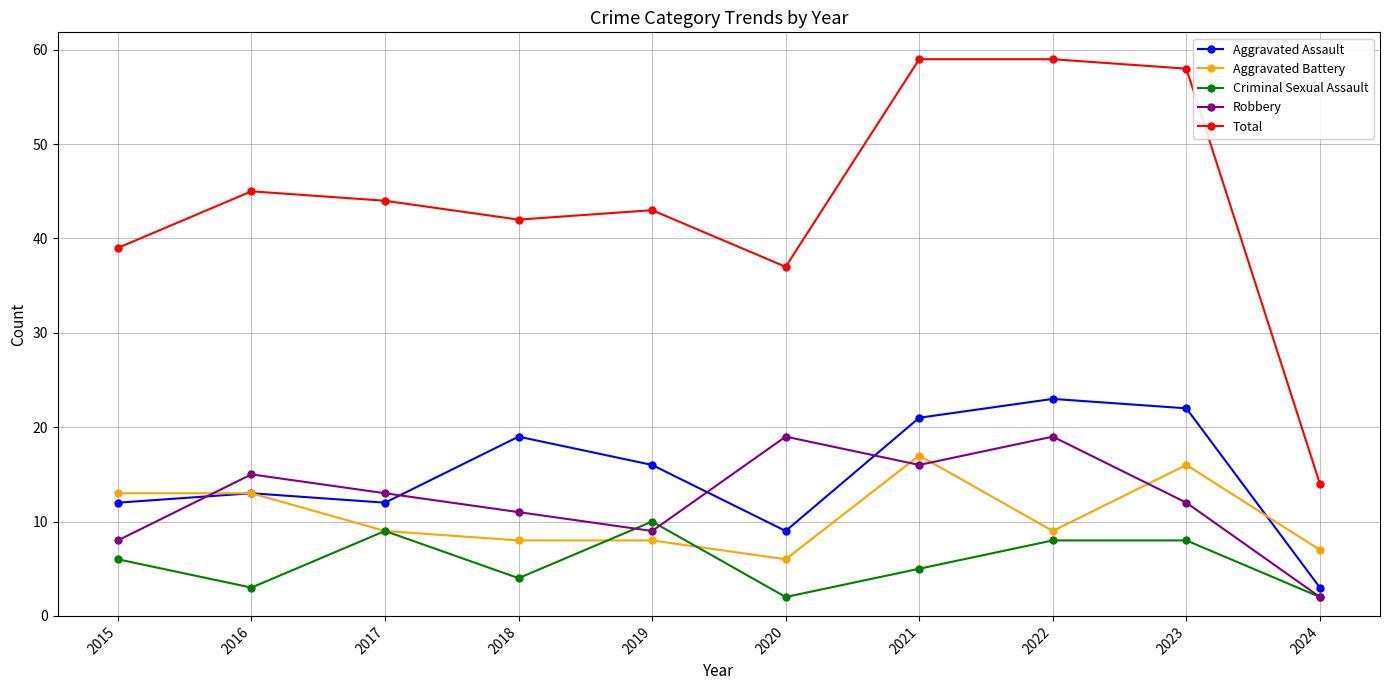

Count the number of categories in the chart.

10